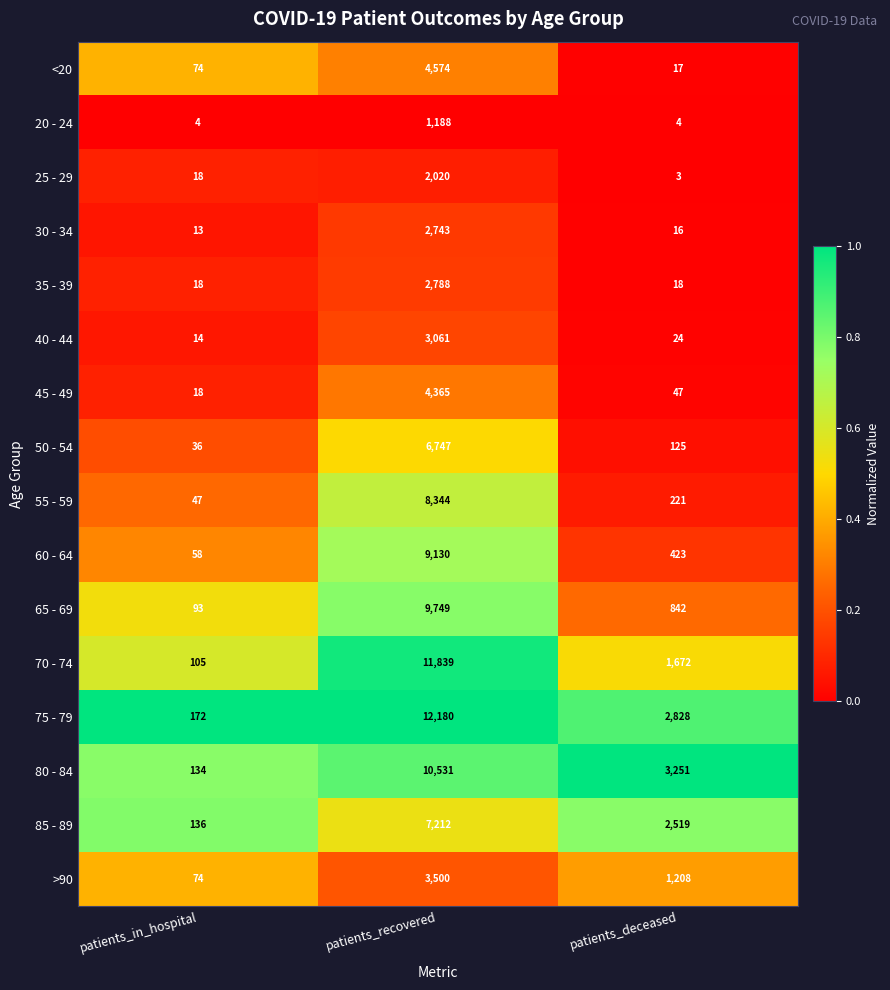

The 35 - 39 series shows 2788 at patients_recovered. True or false?

True